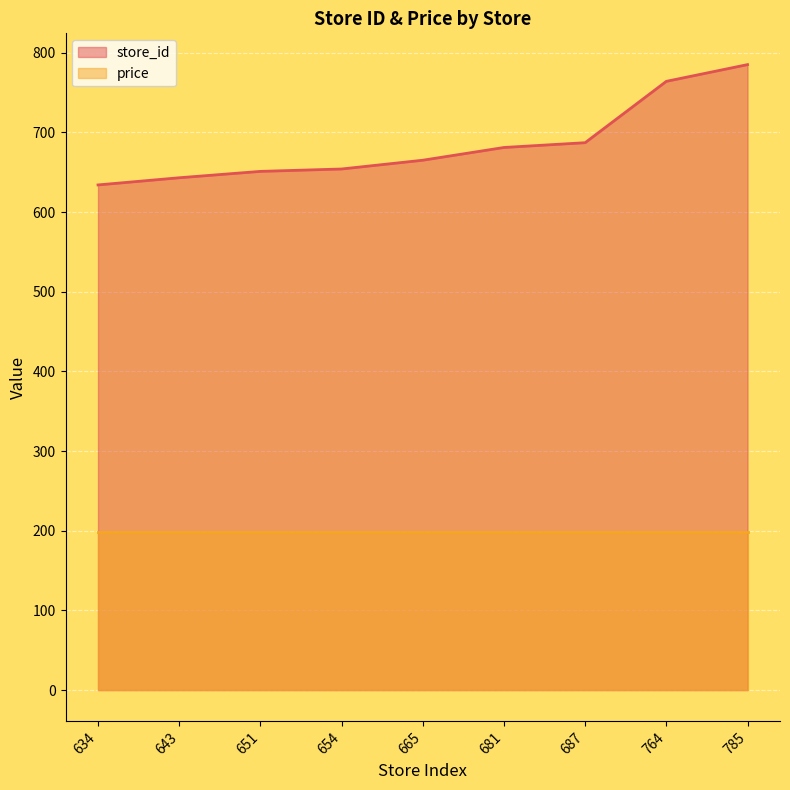

At which category does the chart reach its peak across all series?

785